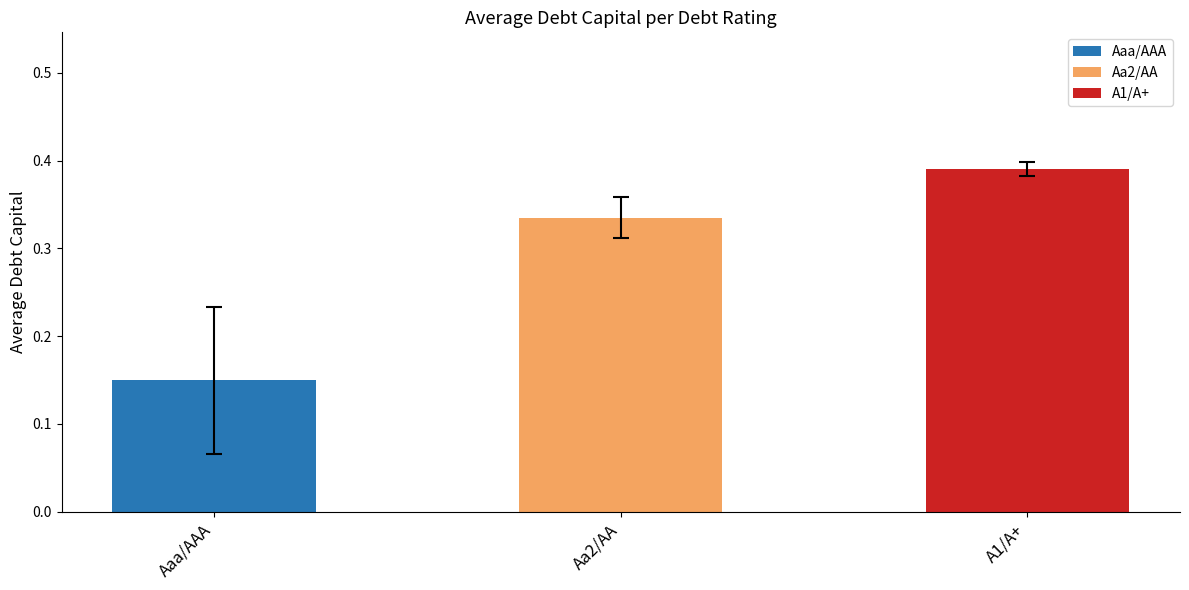

At which label is the value closest to 0?

Aaa/AAA